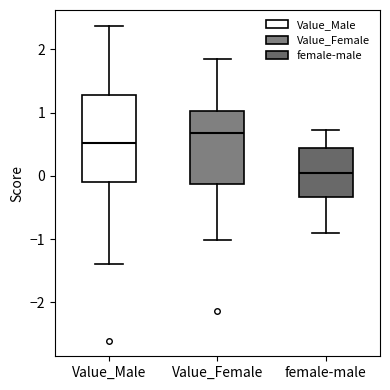

Reading left to right, transcribe this box plot: for each box, give where its median line is, the range the box spans, and where its two whiskers end, as read against the y-axis. The values are not printed on the chart, so give them approximately, as read against the axis.

Value_Male: median 0.5, box -0.1 to 1.3, whiskers -1.4 to 2.4
Value_Female: median 0.7, box -0.1 to 1.0, whiskers -1.0 to 1.9
female-male: median 0.0, box -0.3 to 0.4, whiskers -0.9 to 0.7